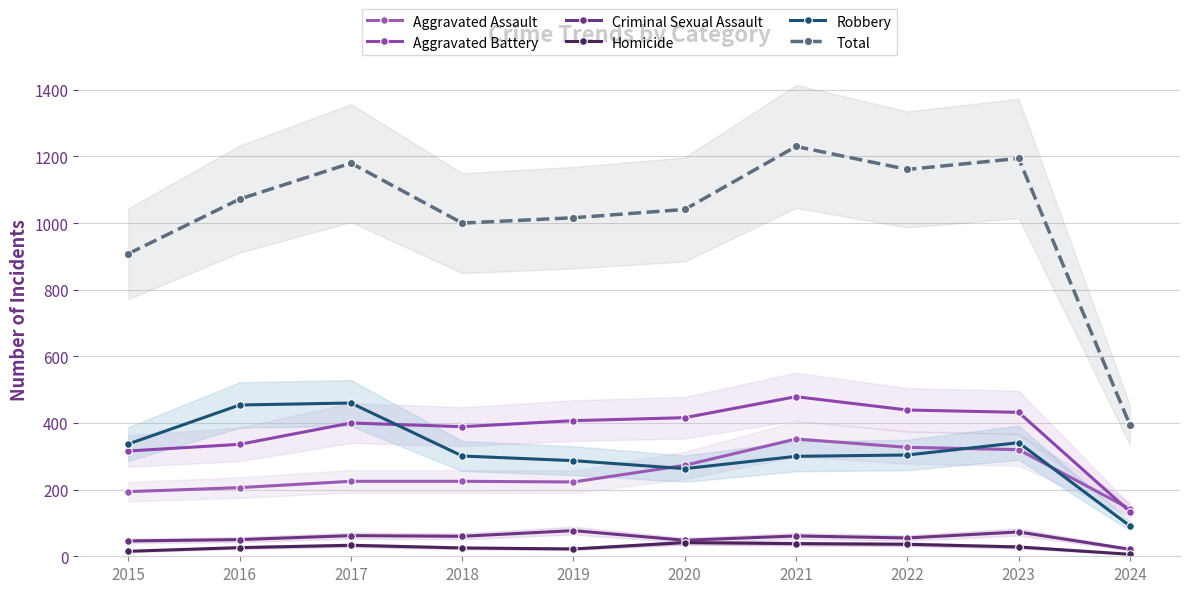

In Total, how many points are higher than both neighbors (excluding endpoints)?

3